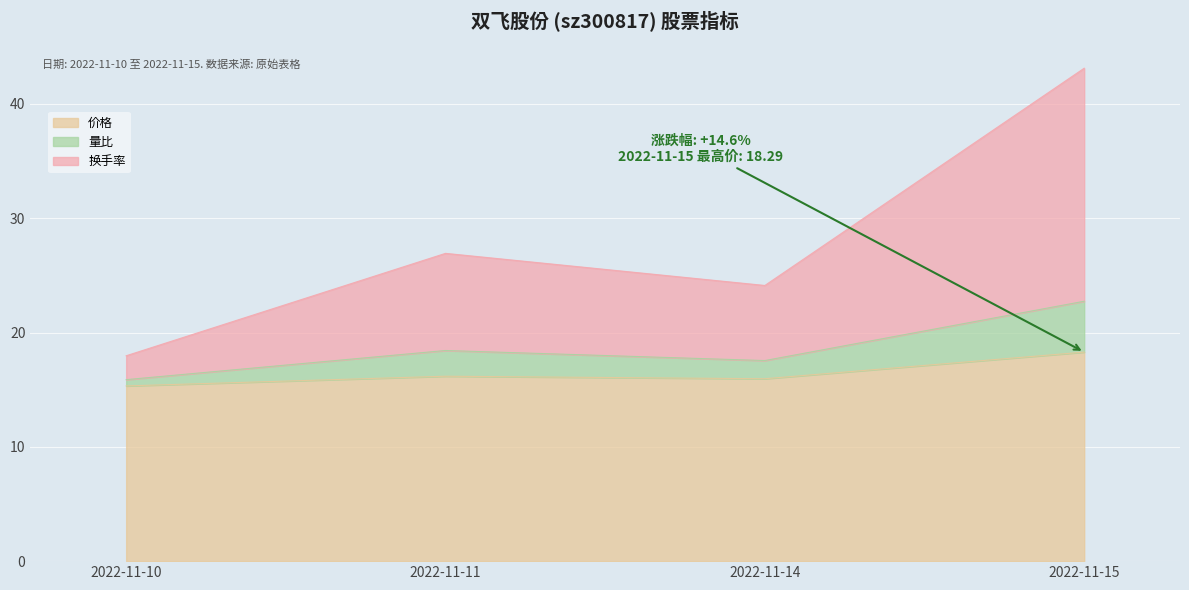

True or false: 量比 and 价格 cross at least once.

False